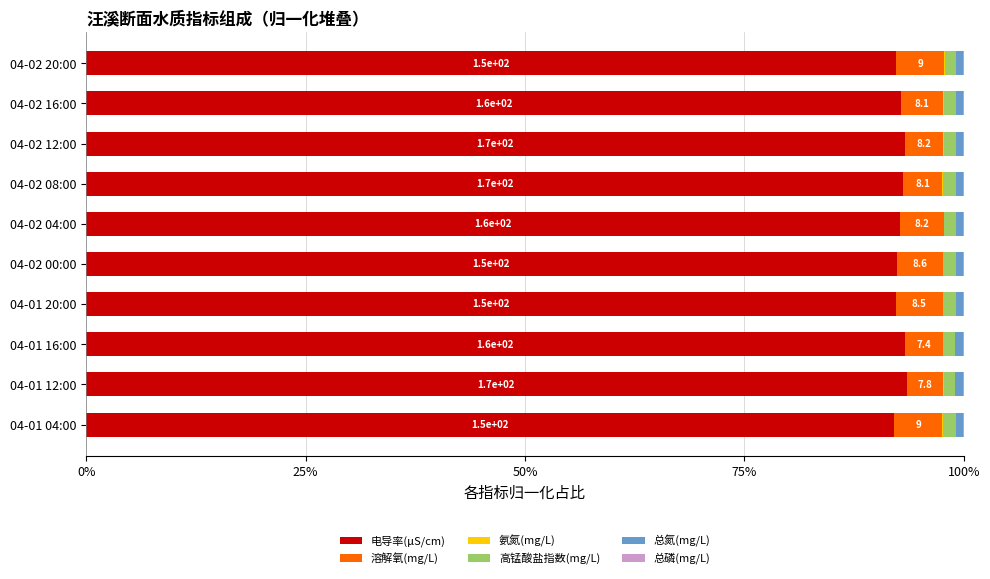

Is it true that 电导率(μS/cm) equals 166.5 at 04-01 16:00?

False